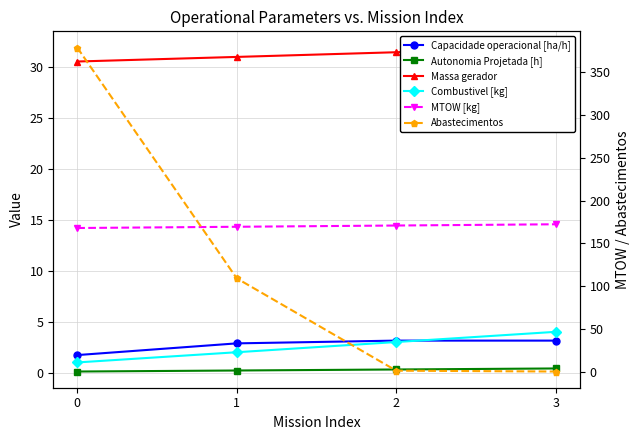

What value does the Autonomia Projetada [h] series have at 2?

0.3